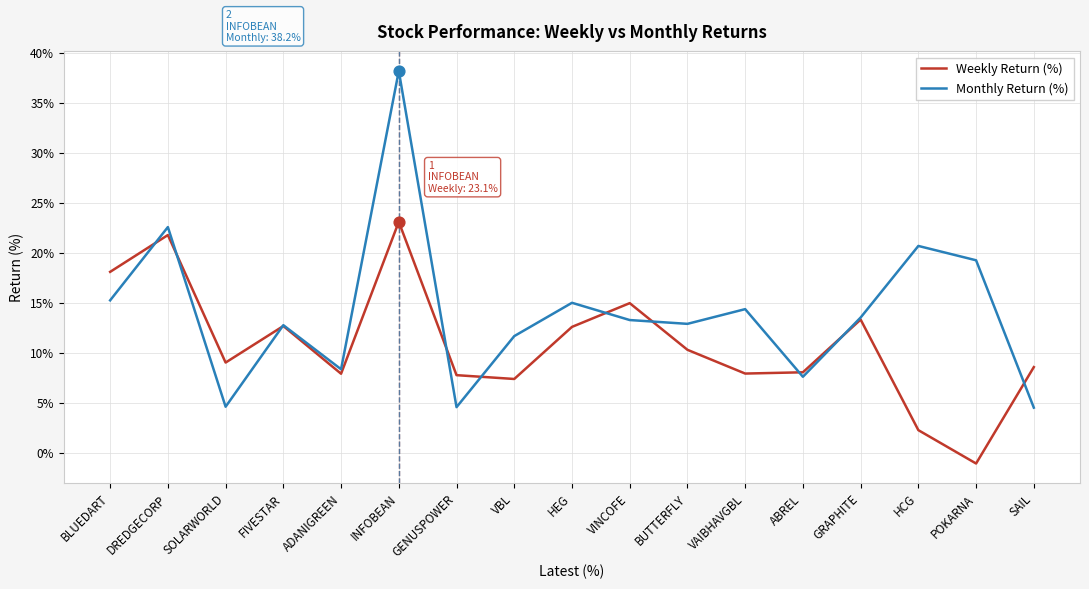

At which category is the sum across all series the highest?

INFOBEAN